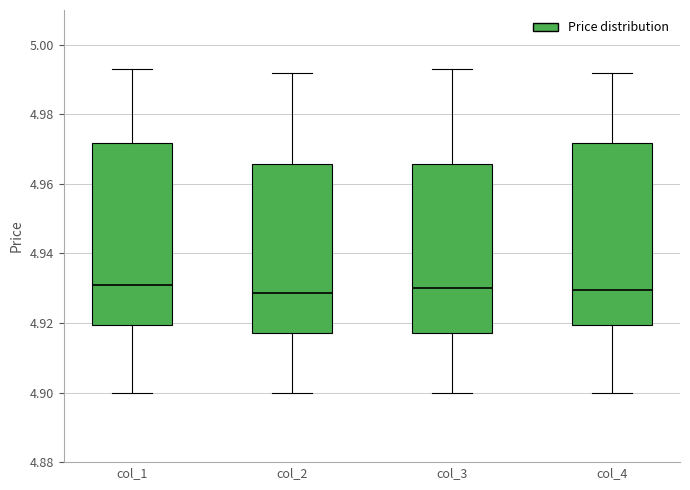

Where does the lower whisker of the box for col_2 end on the y-axis? The values are not printed on the chart, so give them approximately, as read against the axis.

4.900